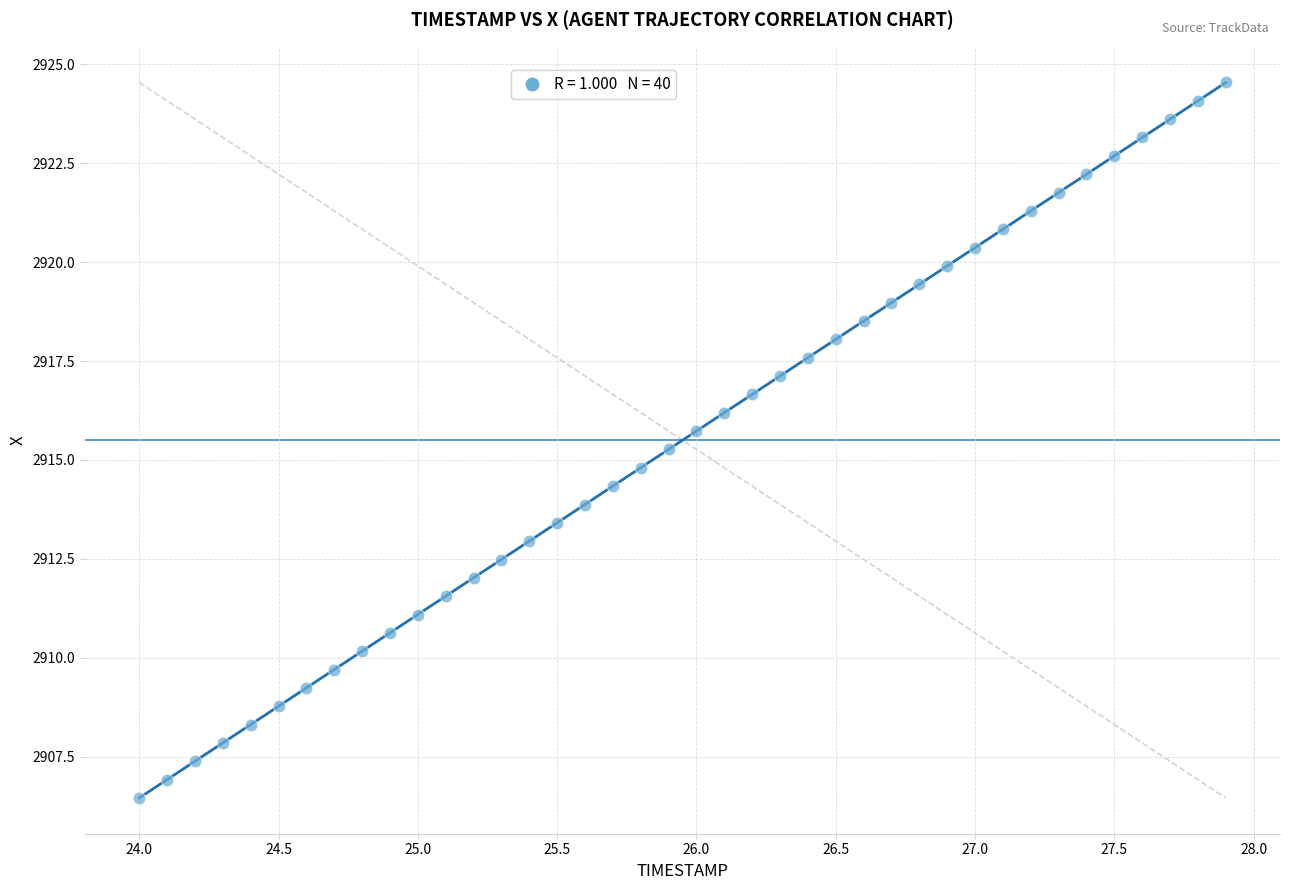

What is the range of Y values (max minus min)?

18.1